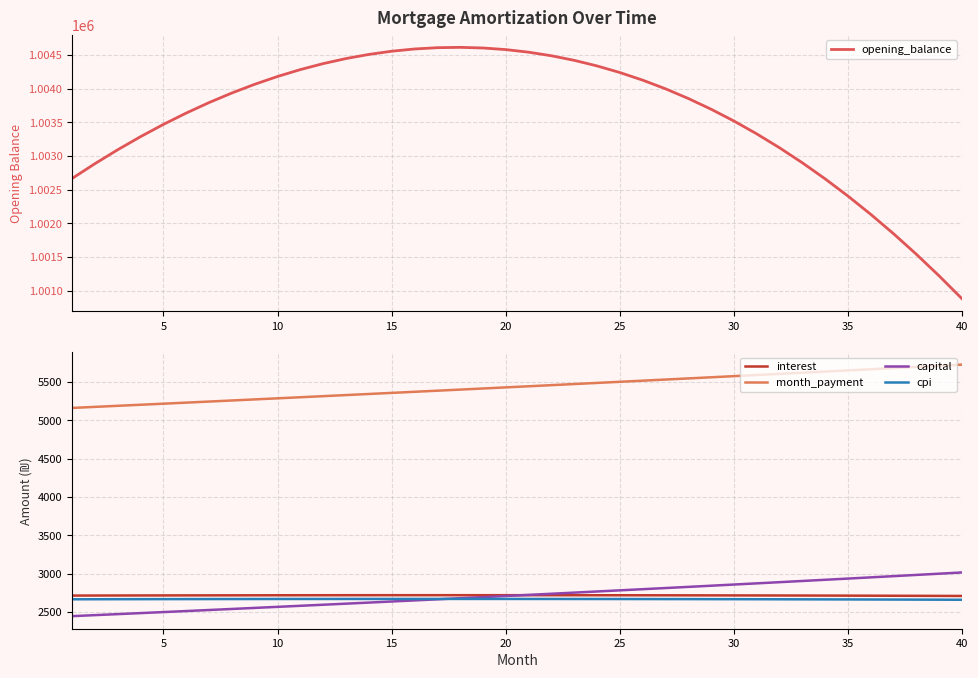

What is the average value of the capital series?

2722.6